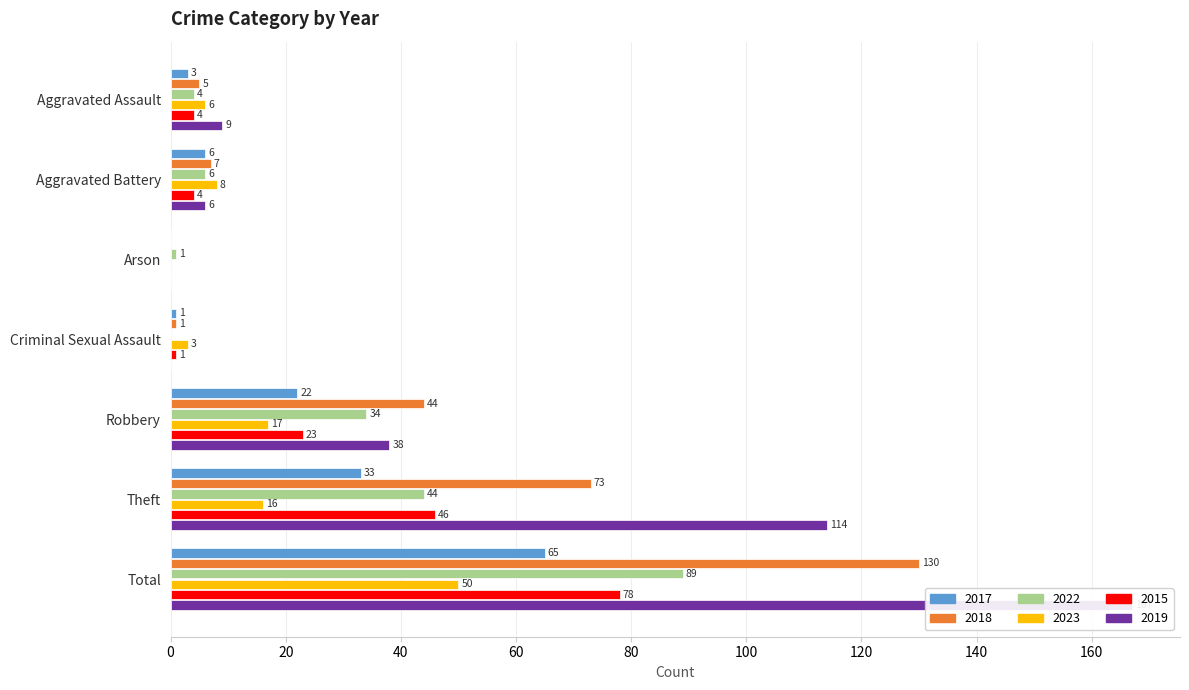

What is the spread (max minus min) of values at Robbery?

27